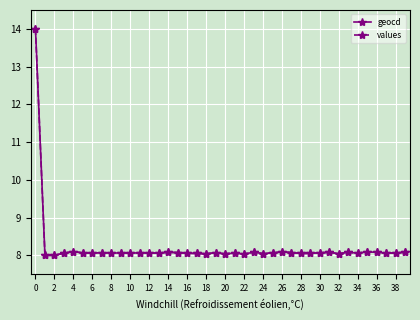

True or false: geocd has more than 2 points higher than both neighbors.

True